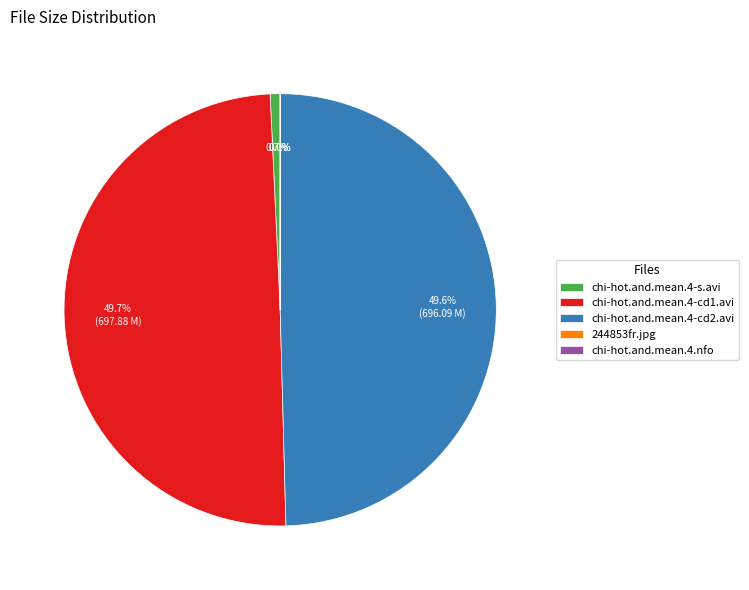

Does chi-hot.and.mean.4-cd2.avi represent more than half of the total?

No